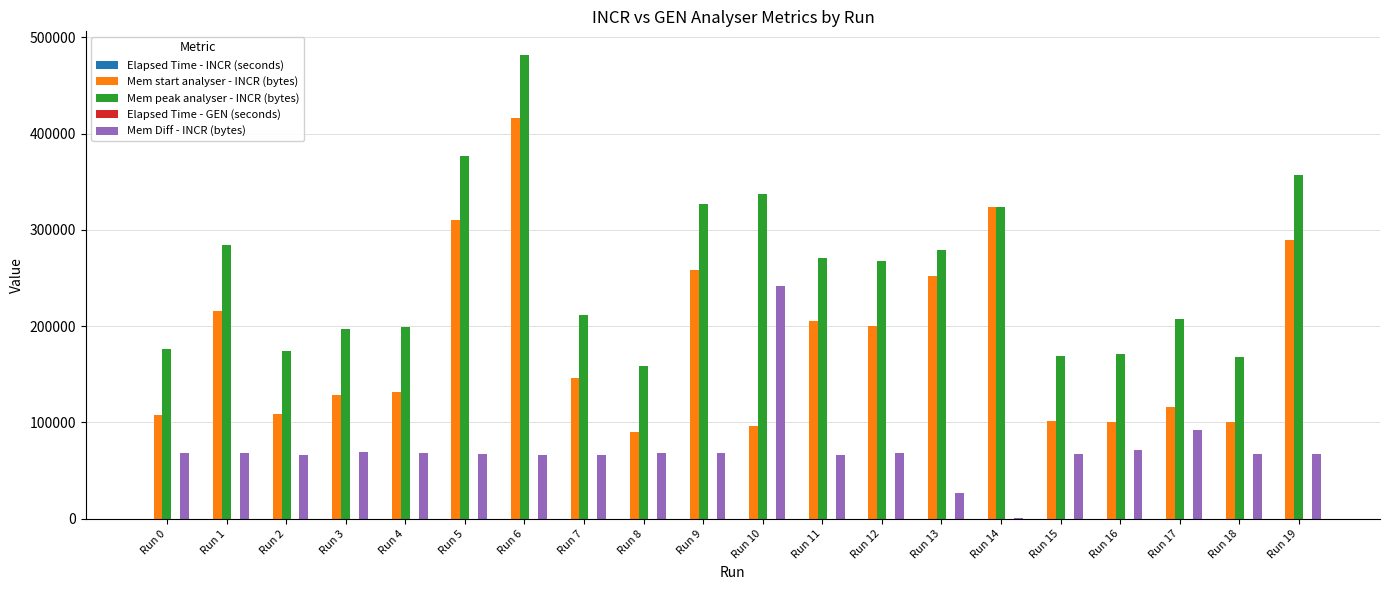

Is the value of Mem peak analyser - INCR (bytes) at Run 16 greater than the value of Mem Diff - INCR (bytes) at Run 8?

Yes